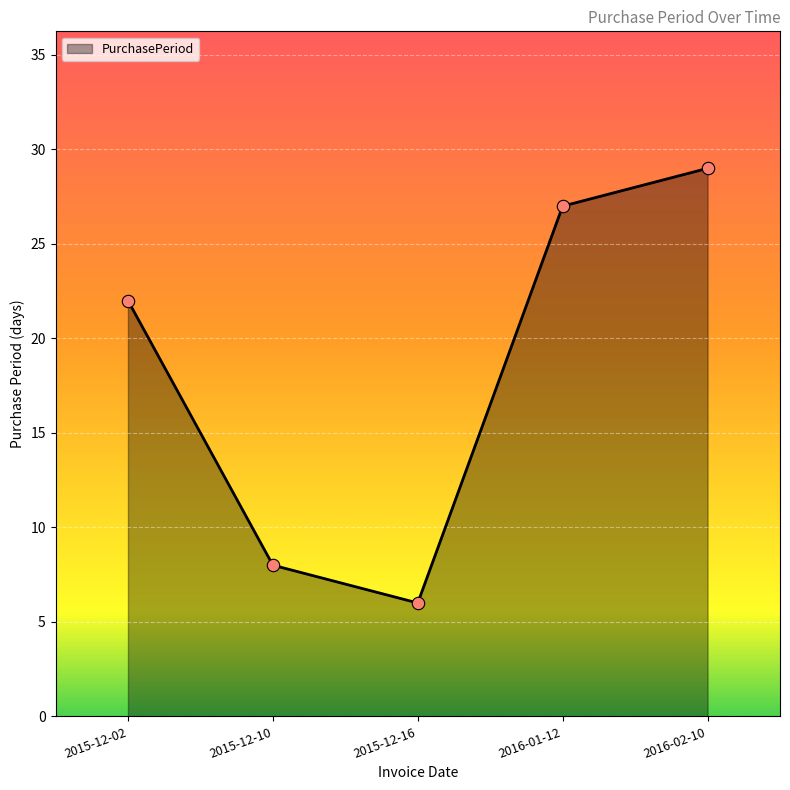

Which has a higher value, 2015-12-16 or 2015-12-02?

2015-12-02